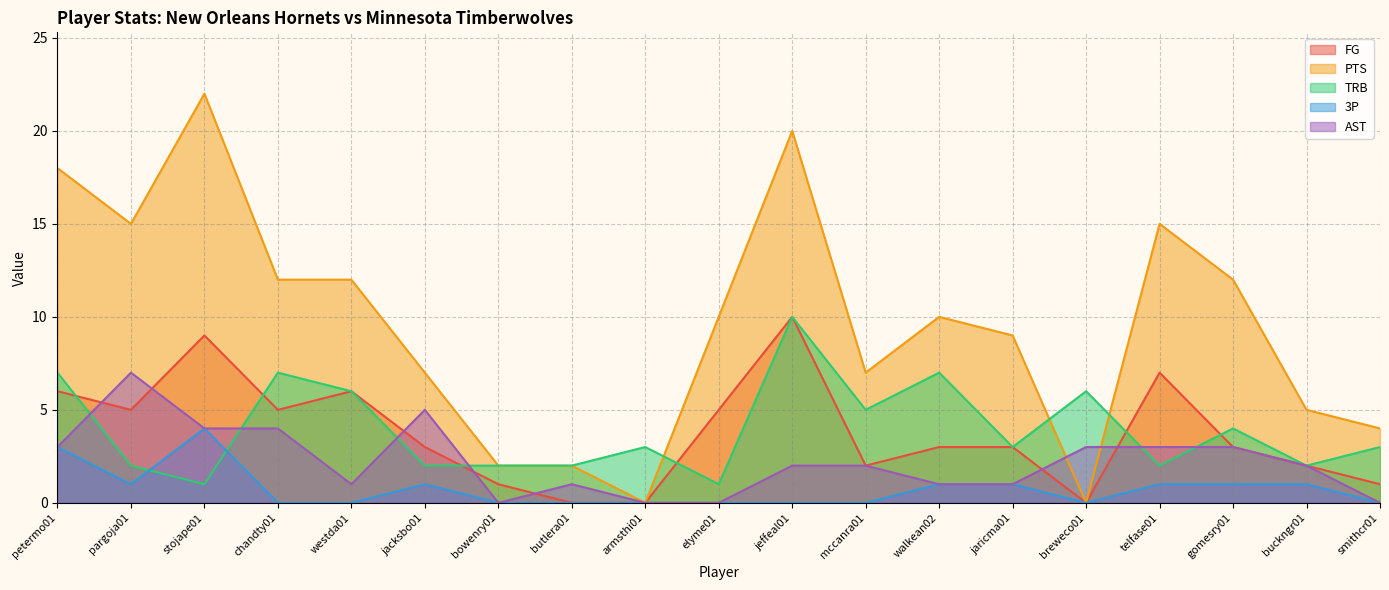

Between jeffeal01 and telfase01, which series saw the biggest shift?

TRB